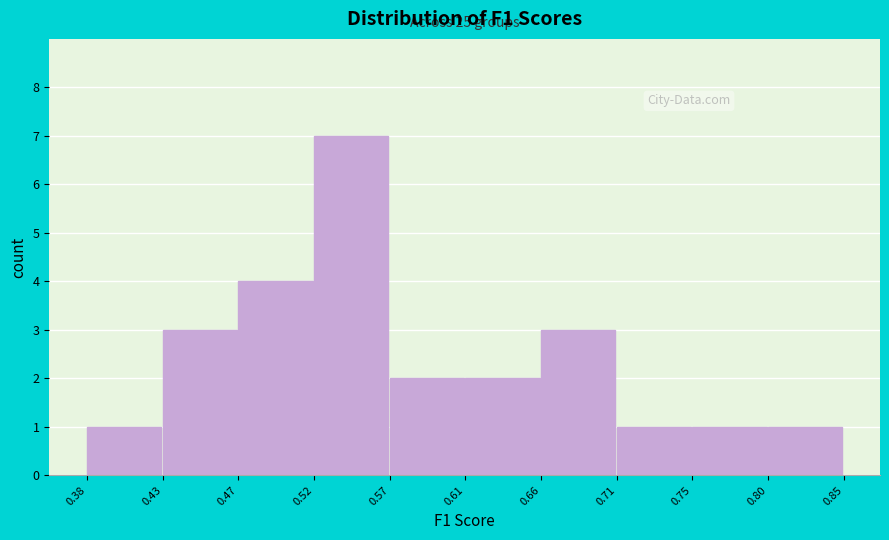

Which range on the x-axis has the tallest bar?

0.52 to 0.57